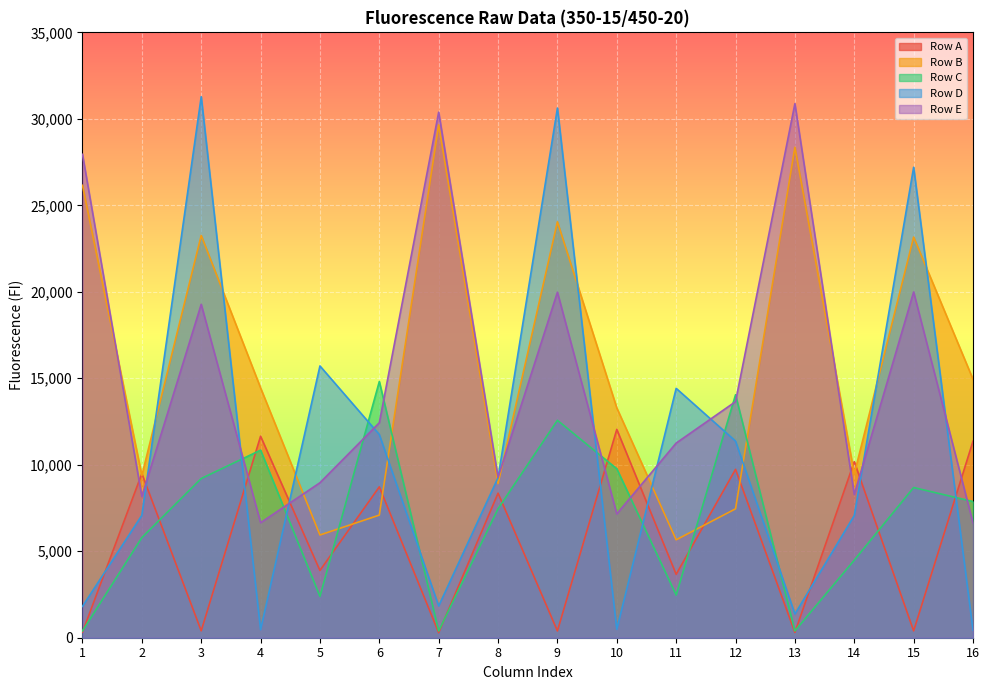

True or false: Row A has a value of 189 at 13.

False